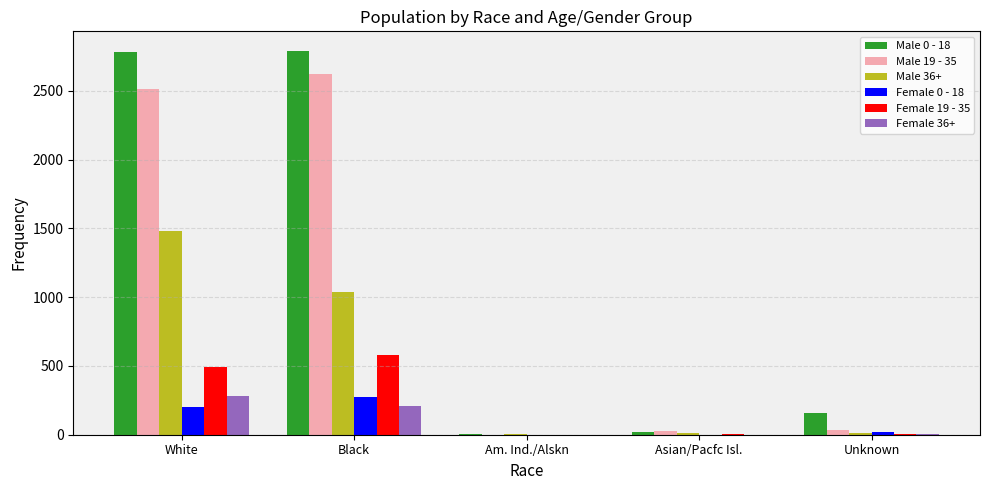

At which label is Female 19 - 35 closest to 291?

White